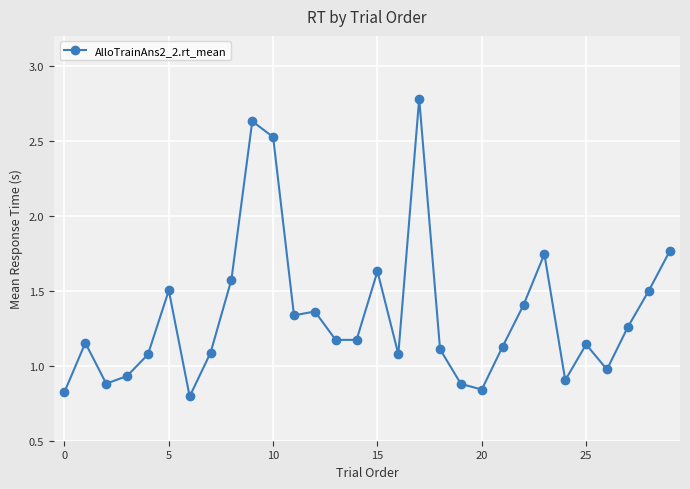

What is the difference between the maximum and minimum values?

2.0